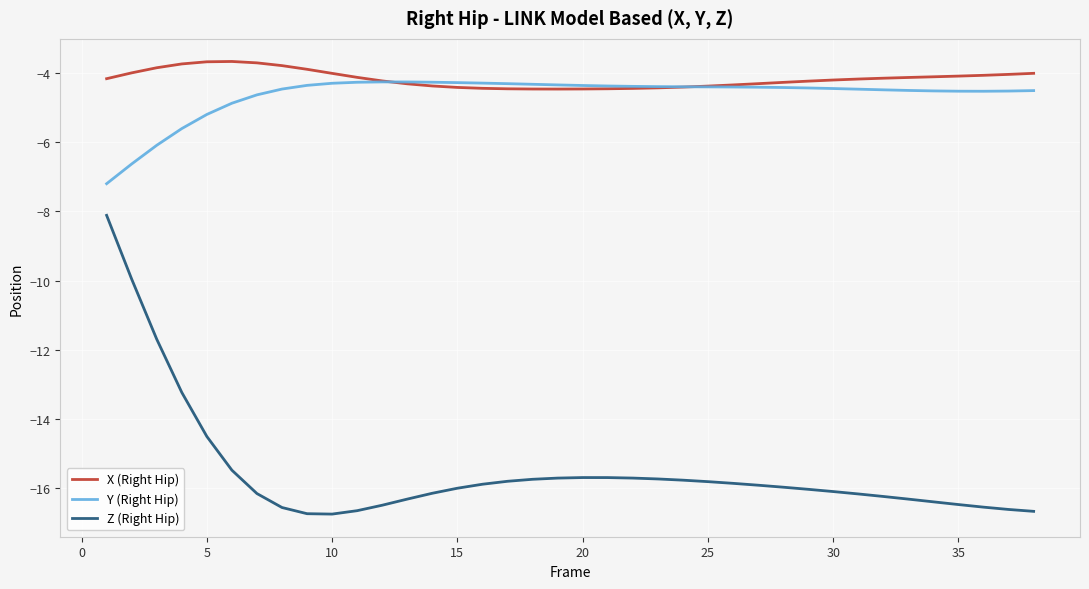

Rank the series by their maximum value, from highest to lowest.

X (Right Hip), Y (Right Hip), Z (Right Hip)